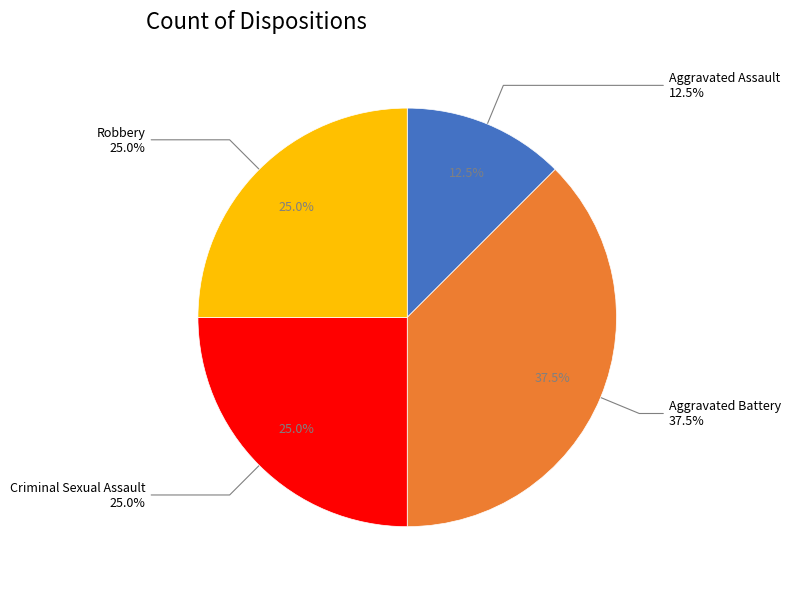

To the nearest percent, what portion does Criminal Sexual Assault represent?

25%